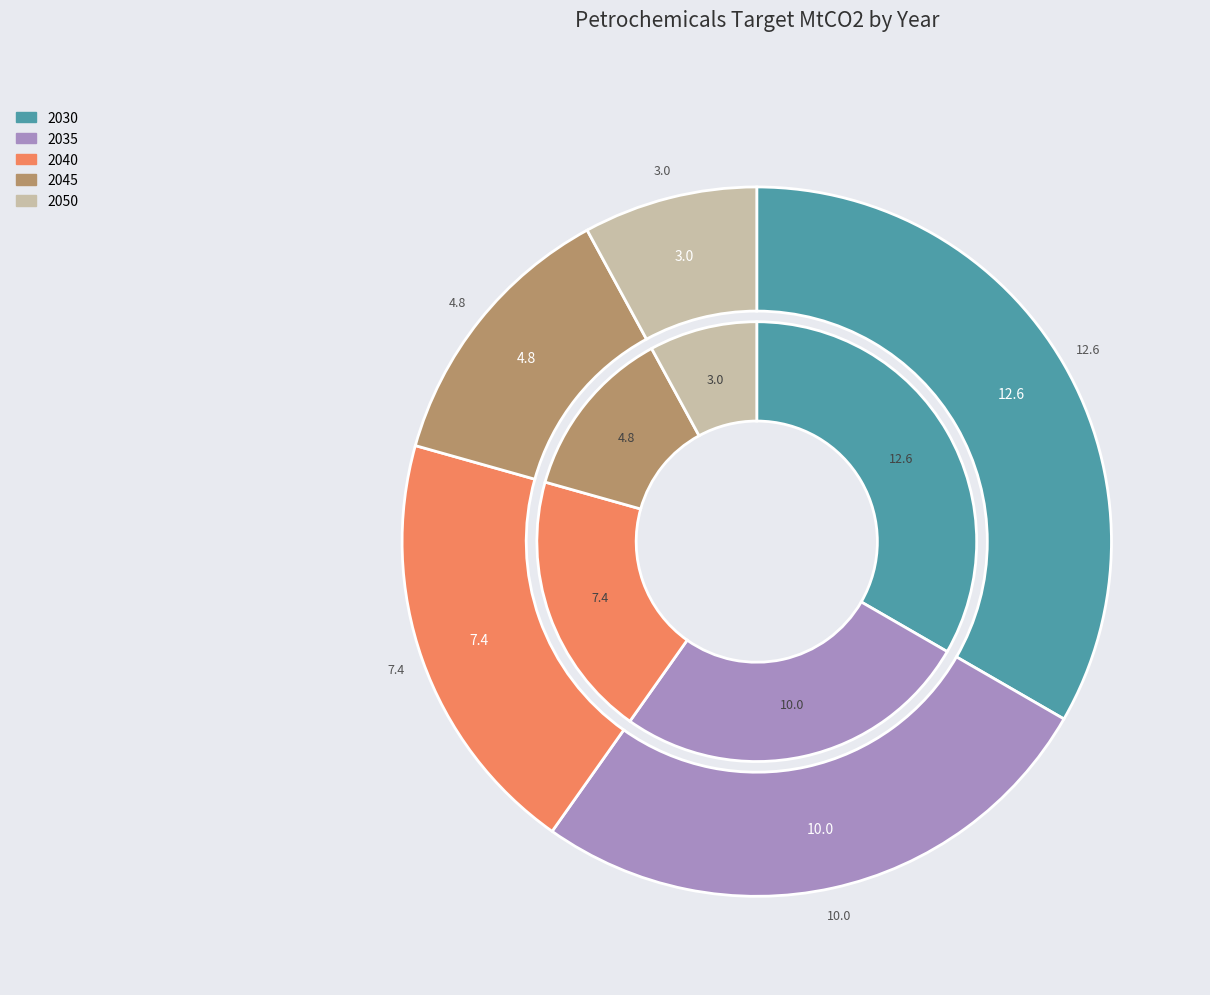

To the nearest percent, what is the difference between the 2050 and 2035 slice percentages?

19%